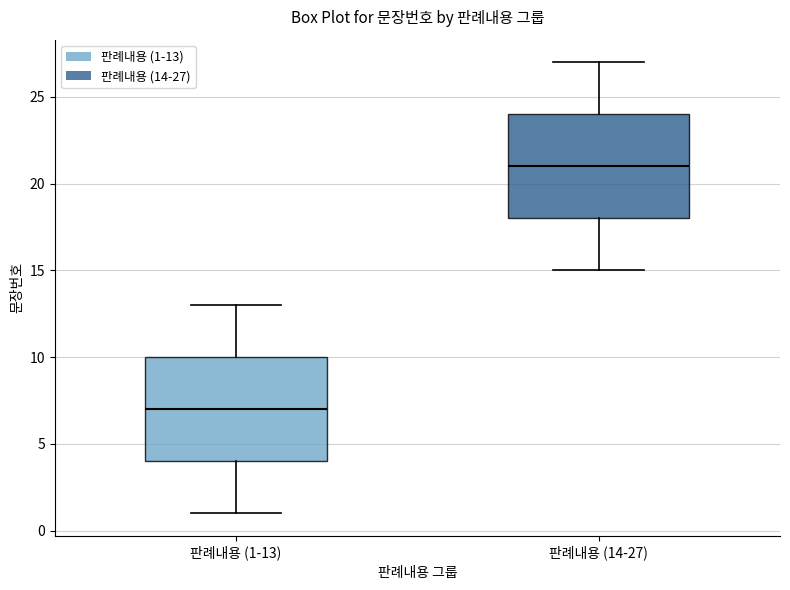

Which box has the highest median line?

판례내용 (14-27)